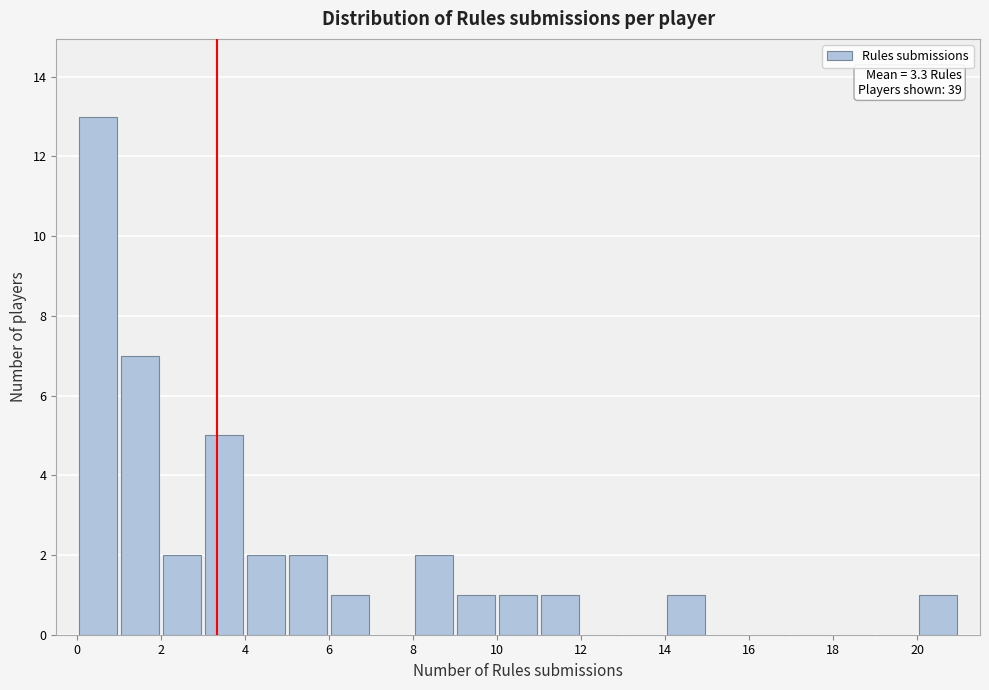

Over which range of the x-axis is the bar tallest?

0 to 1